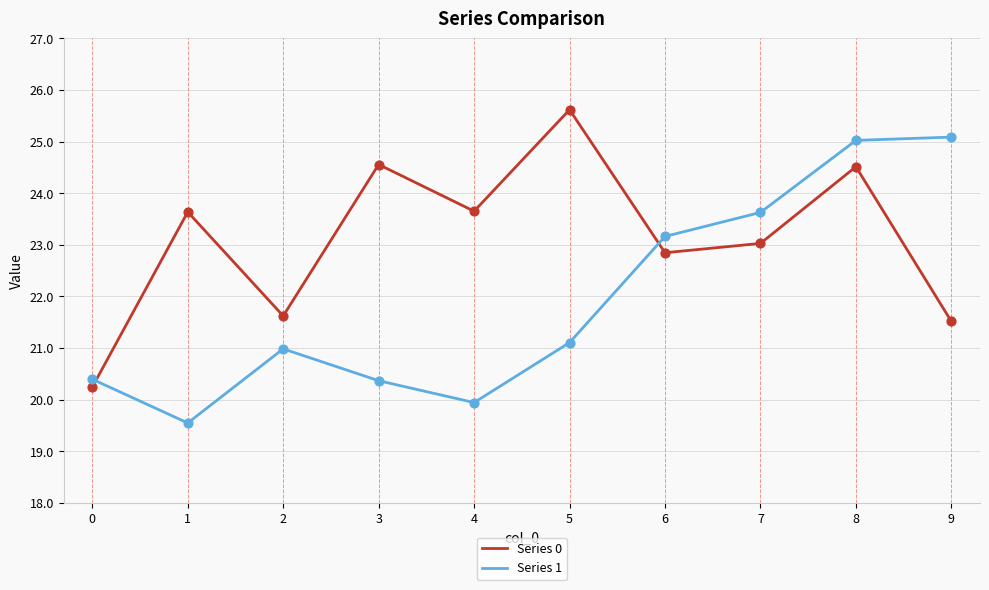

Is the value of Series 1 at 7 greater than the value of Series 0 at 6?

Yes